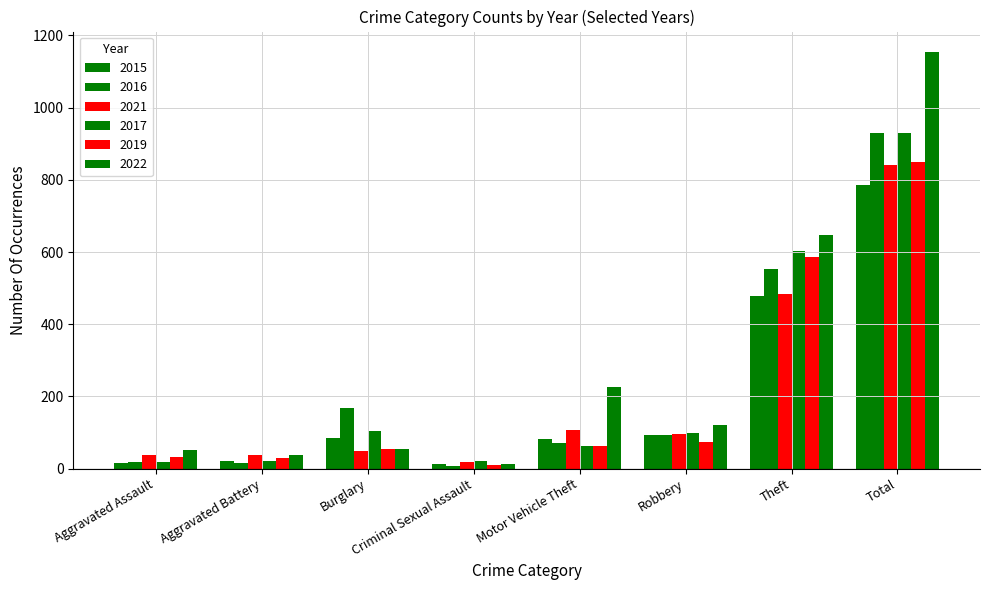

At which label is 2022 closest to 583?

Theft